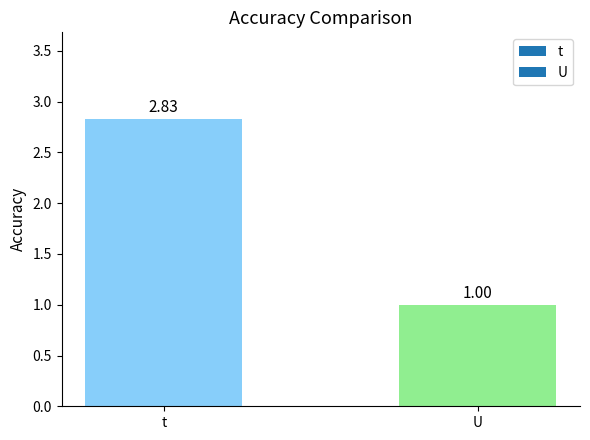

What is the difference between the values at U and t?

1.8